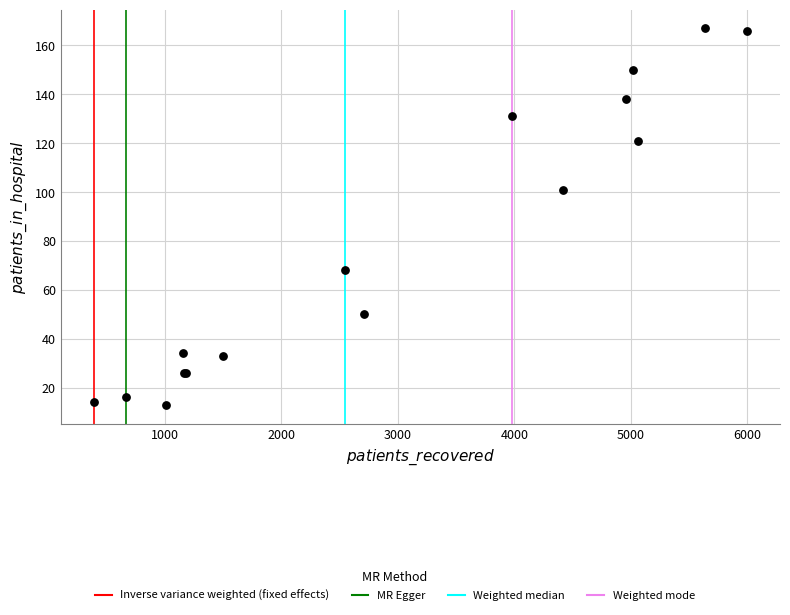

What Y value in the scatter plot is closest to 90?

101